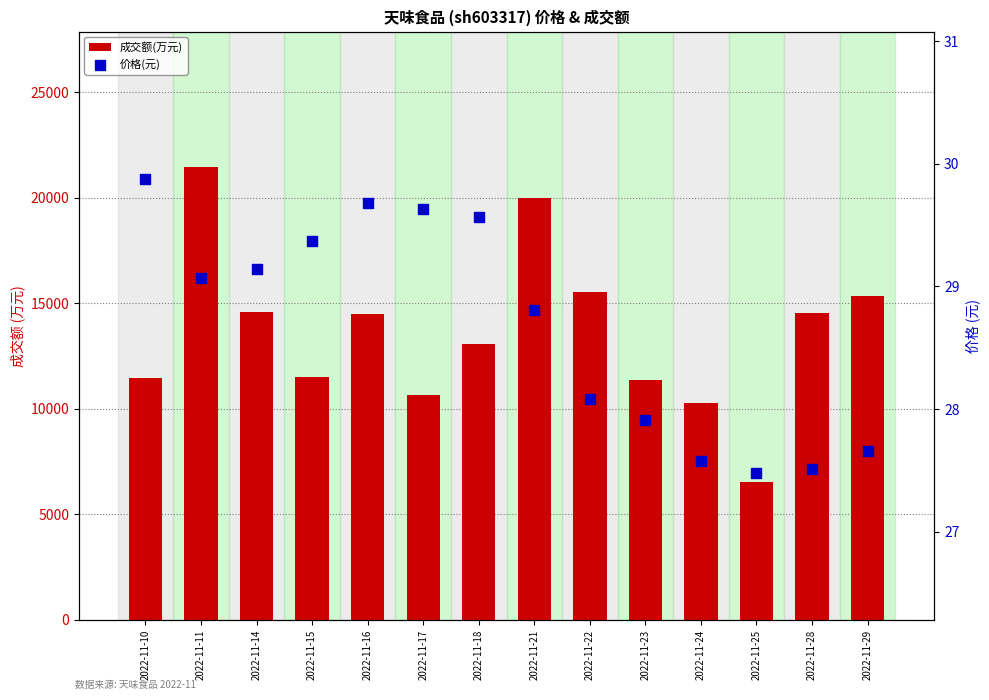

Which series reaches the maximum Y coordinate?

成交额(万元)